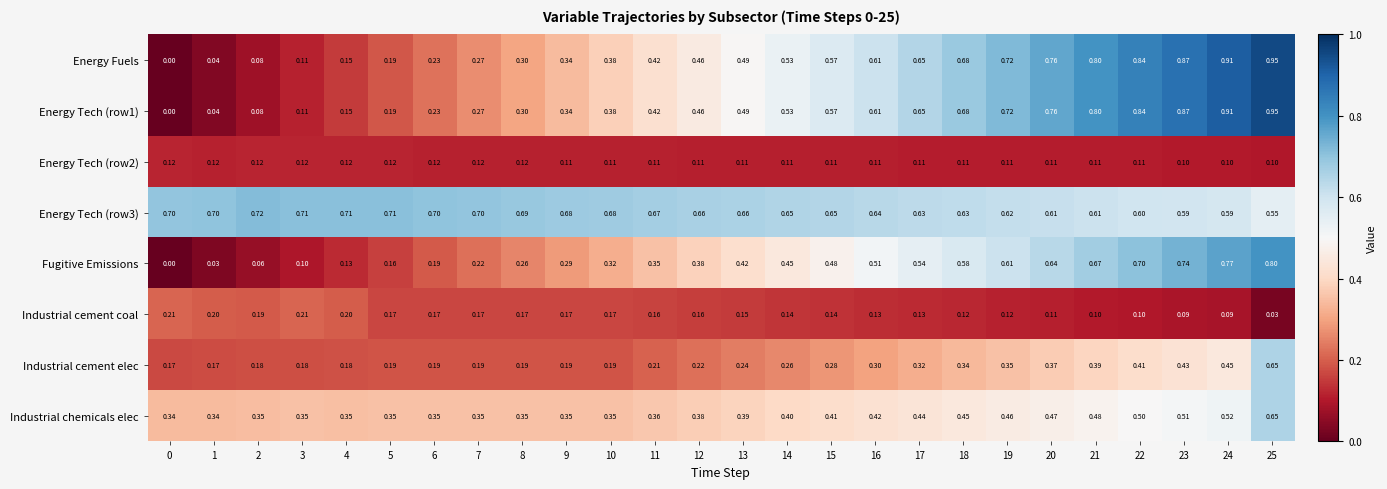

Is the value of Energy Tech (row1) at 22 greater than the value of Industrial cement coal at 23?

Yes